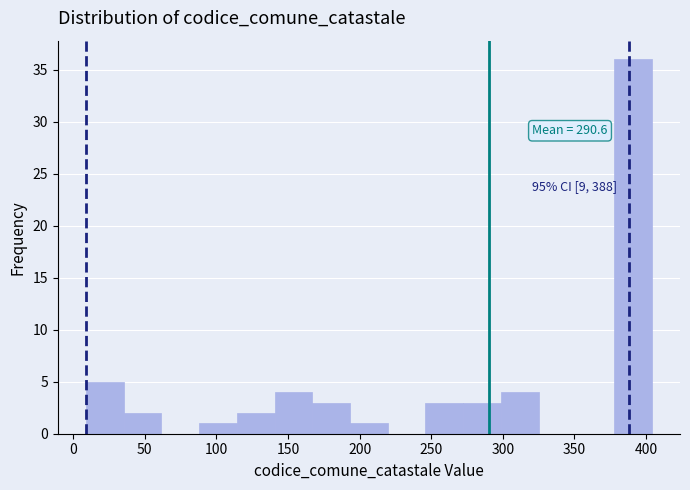

Which range on the x-axis has the tallest bar?

380 to 405